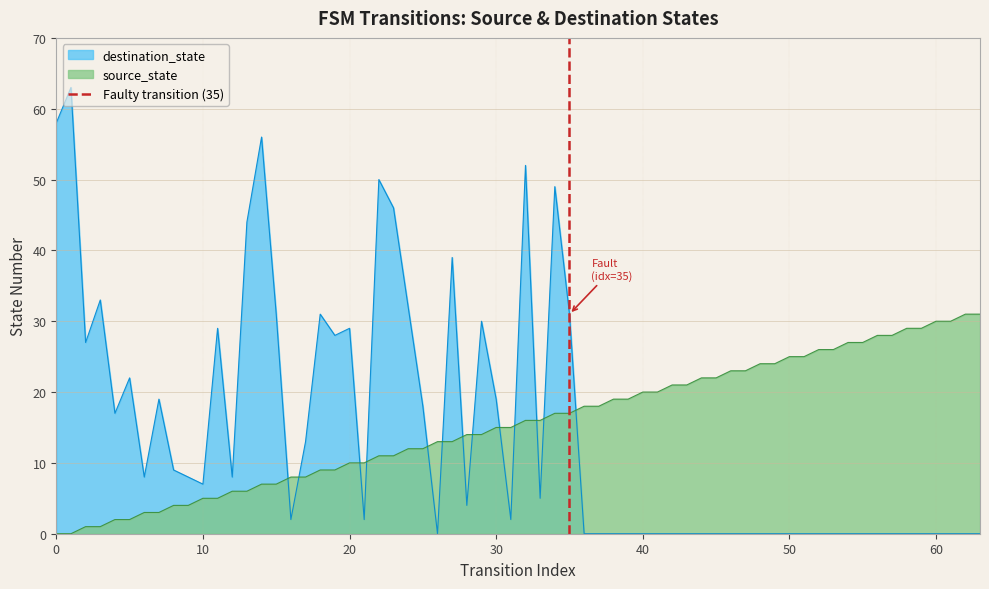

Count the values in the range 0 to 1.

2